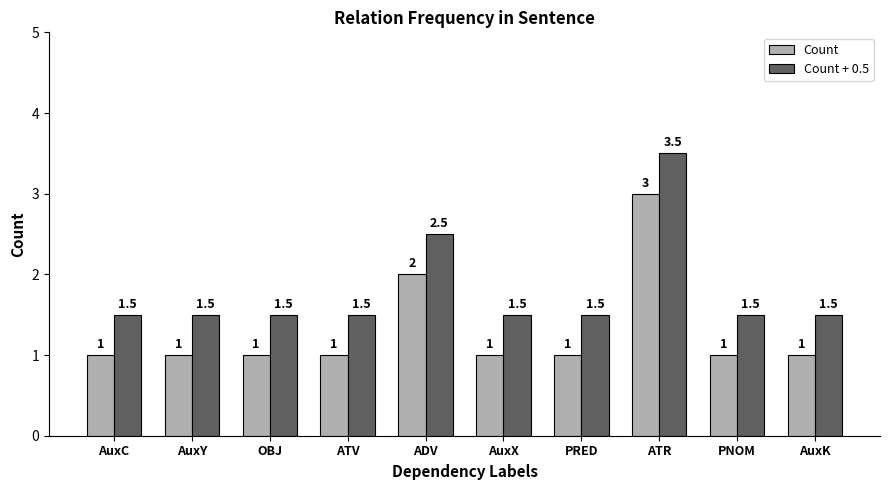

Reading left to right, what are all the values shown in this chart?

Count: 1.0	1.0	1.0	1.0	2.0	1.0	1.0	3.0	1.0	1.0
Count + 0.5: 1.5	1.5	1.5	1.5	2.5	1.5	1.5	3.5	1.5	1.5